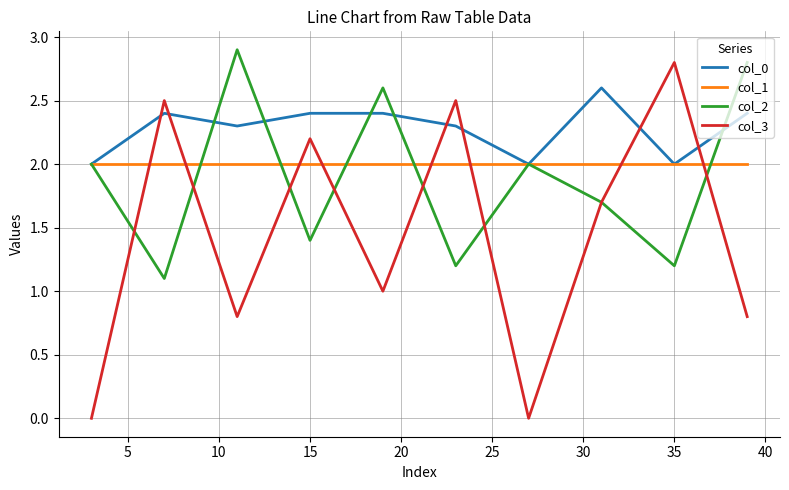

Which series has the largest range (max minus min)?

col_3